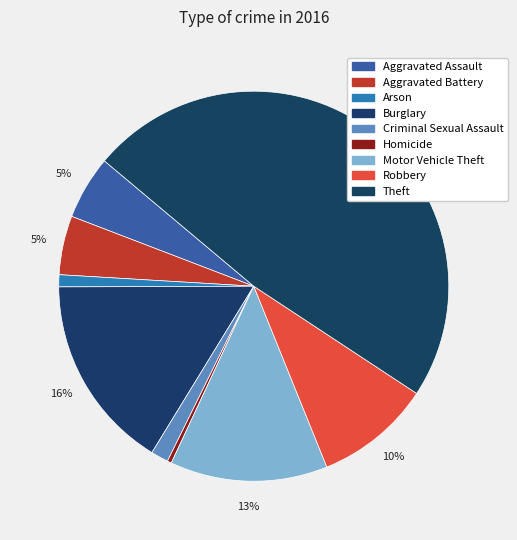

Rank the categories by value from lowest to highest.

Homicide, Arson, Criminal Sexual Assault, Aggravated Battery, Aggravated Assault, Robbery, Motor Vehicle Theft, Burglary, Theft